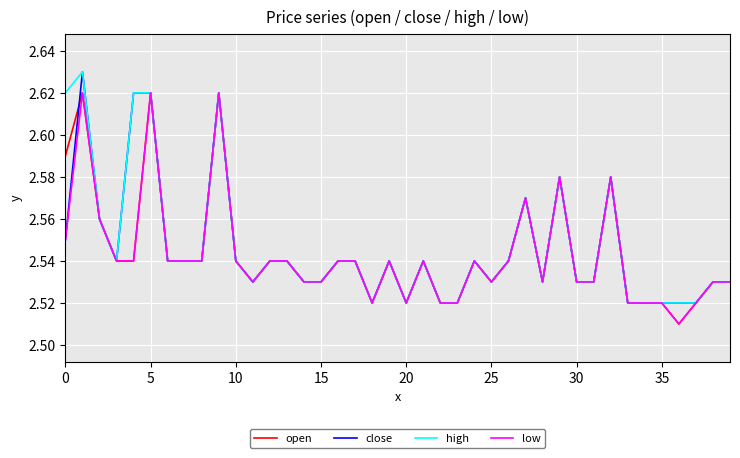

What is the difference between the second highest and second lowest values in the high series?

0.1